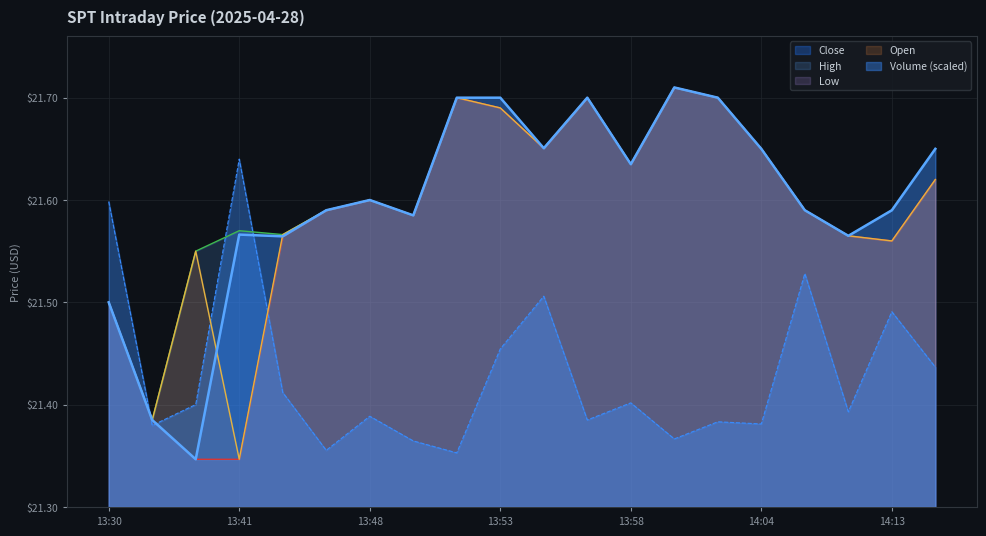

How many interior local valleys does the Volume series have?

7